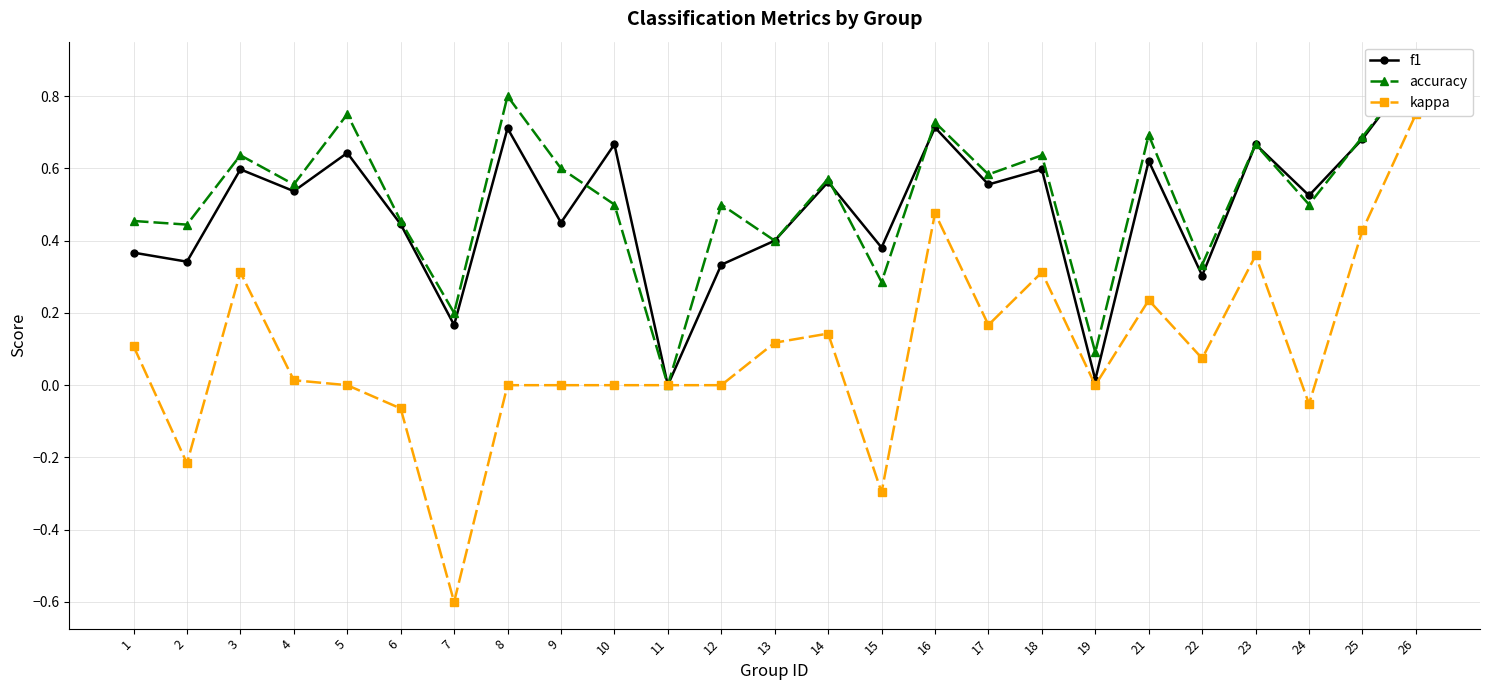

What are all the series names shown in the legend?

f1, accuracy, kappa